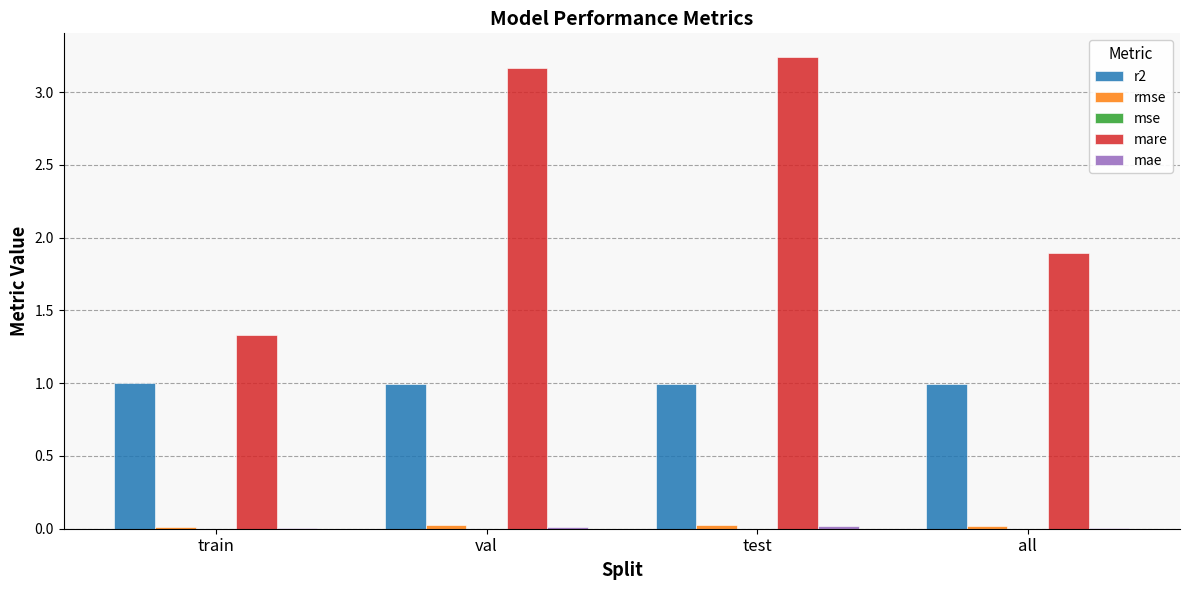

Which series has the largest total across all categories?

mare